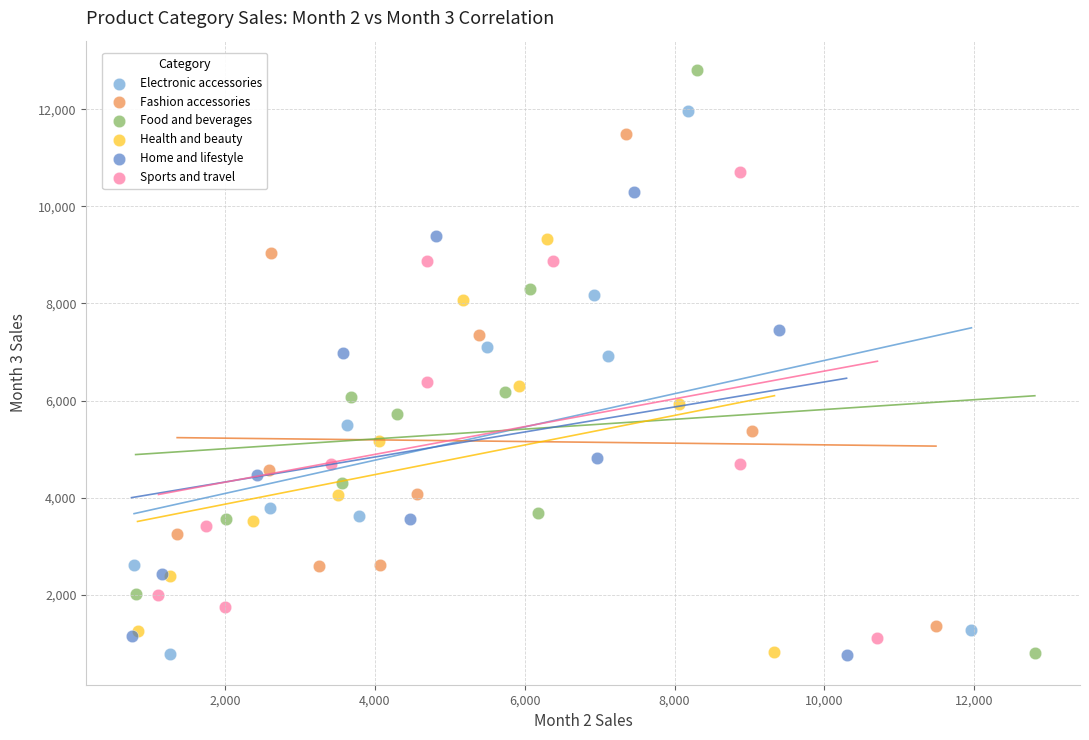

Which series reaches the maximum Y coordinate?

Food and beverages